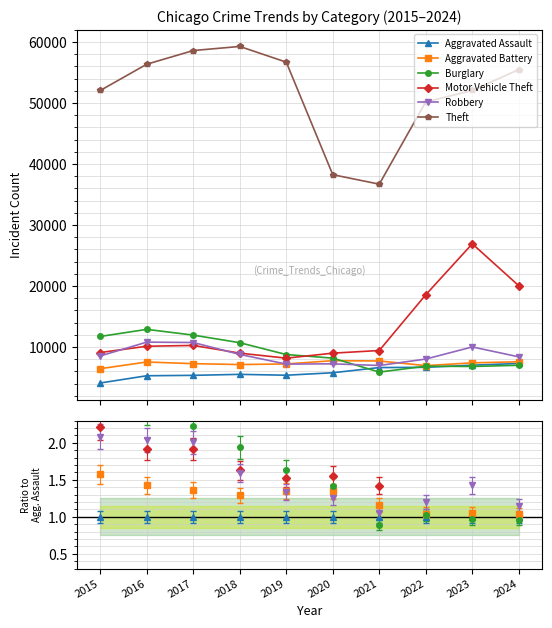

True or false: Aggravated Assault and Motor Vehicle Theft intersect in this chart.

False